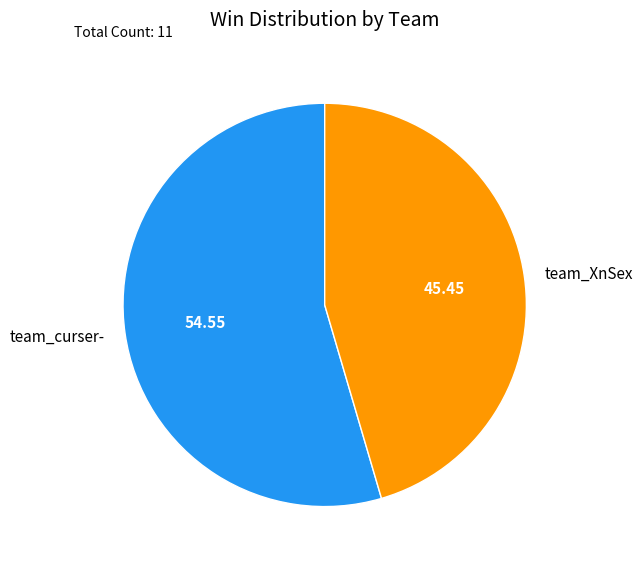

Rank the categories by value from lowest to highest.

team_XnSex, team_curser-